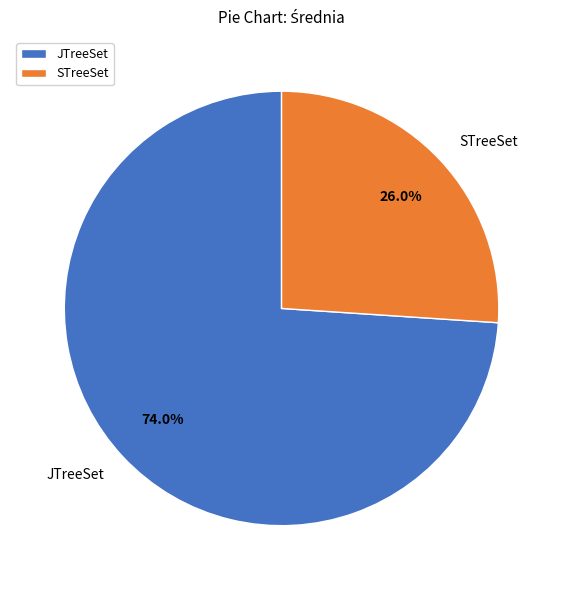

Combined, do STreeSet and JTreeSet account for over 50%?

Yes